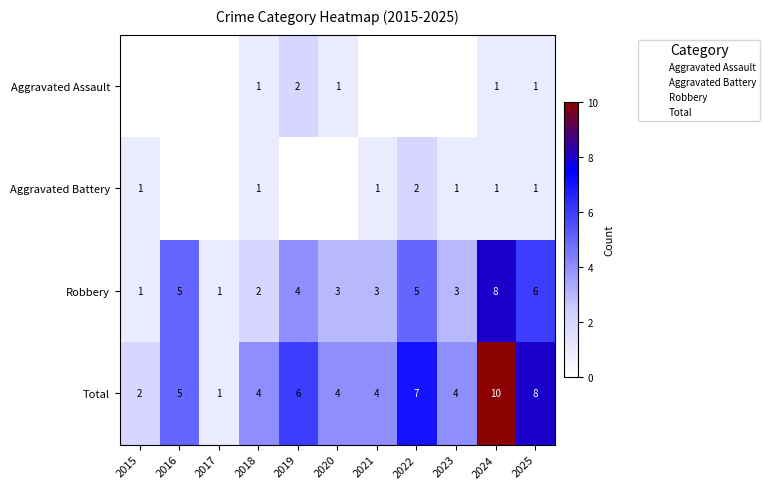

Which series has the largest range (max minus min)?

Total